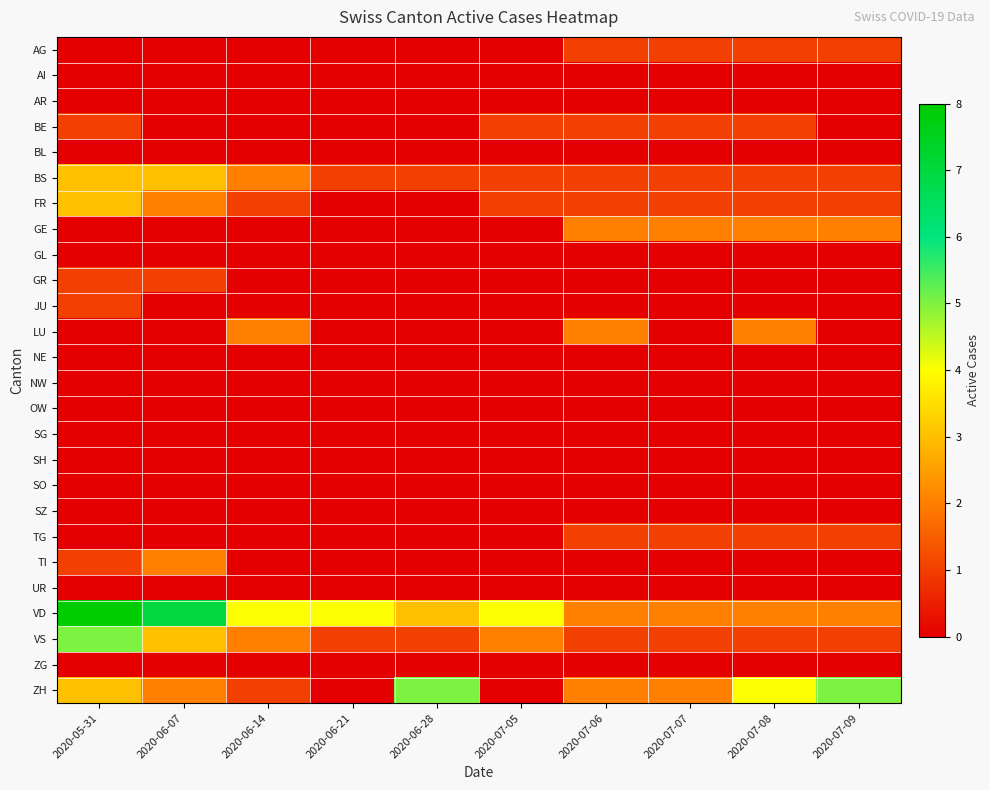

Reading left to right, list all the values displayed in this chart.

AG: 2020-05-31=0	2020-06-07=0	2020-06-14=0	2020-06-21=0	2020-06-28=0	2020-07-05=0	2020-07-06=1	2020-07-07=1	2020-07-08=1	2020-07-09=1
AI: 2020-05-31=0	2020-06-07=0	2020-06-14=0	2020-06-21=0	2020-06-28=0	2020-07-05=0	2020-07-06=0	2020-07-07=0	2020-07-08=0	2020-07-09=0
AR: 2020-05-31=0	2020-06-07=0	2020-06-14=0	2020-06-21=0	2020-06-28=0	2020-07-05=0	2020-07-06=0	2020-07-07=0	2020-07-08=0	2020-07-09=0
BE: 2020-05-31=1	2020-06-07=0	2020-06-14=0	2020-06-21=0	2020-06-28=0	2020-07-05=1	2020-07-06=1	2020-07-07=1	2020-07-08=1	2020-07-09=0
BL: 2020-05-31=0	2020-06-07=0	2020-06-14=0	2020-06-21=0	2020-06-28=0	2020-07-05=0	2020-07-06=0	2020-07-07=0	2020-07-08=0	2020-07-09=0
BS: 2020-05-31=3	2020-06-07=3	2020-06-14=2	2020-06-21=1	2020-06-28=1	2020-07-05=1	2020-07-06=1	2020-07-07=1	2020-07-08=1	2020-07-09=1
FR: 2020-05-31=3	2020-06-07=2	2020-06-14=1	2020-06-21=0	2020-06-28=0	2020-07-05=1	2020-07-06=1	2020-07-07=1	2020-07-08=1	2020-07-09=1
GE: 2020-05-31=0	2020-06-07=0	2020-06-14=0	2020-06-21=0	2020-06-28=0	2020-07-05=0	2020-07-06=2	2020-07-07=2	2020-07-08=2	2020-07-09=2
GL: 2020-05-31=0	2020-06-07=0	2020-06-14=0	2020-06-21=0	2020-06-28=0	2020-07-05=0	2020-07-06=0	2020-07-07=0	2020-07-08=0	2020-07-09=0
GR: 2020-05-31=1	2020-06-07=1	2020-06-14=0	2020-06-21=0	2020-06-28=0	2020-07-05=0	2020-07-06=0	2020-07-07=0	2020-07-08=0	2020-07-09=0
JU: 2020-05-31=1	2020-06-07=0	2020-06-14=0	2020-06-21=0	2020-06-28=0	2020-07-05=0	2020-07-06=0	2020-07-07=0	2020-07-08=0	2020-07-09=0
LU: 2020-05-31=0	2020-06-07=0	2020-06-14=2	2020-06-21=0	2020-06-28=0	2020-07-05=0	2020-07-06=2	2020-07-07=0	2020-07-08=2	2020-07-09=0
NE: 2020-05-31=0	2020-06-07=0	2020-06-14=0	2020-06-21=0	2020-06-28=0	2020-07-05=0	2020-07-06=0	2020-07-07=0	2020-07-08=0	2020-07-09=0
NW: 2020-05-31=0	2020-06-07=0	2020-06-14=0	2020-06-21=0	2020-06-28=0	2020-07-05=0	2020-07-06=0	2020-07-07=0	2020-07-08=0	2020-07-09=0
OW: 2020-05-31=0	2020-06-07=0	2020-06-14=0	2020-06-21=0	2020-06-28=0	2020-07-05=0	2020-07-06=0	2020-07-07=0	2020-07-08=0	2020-07-09=0
SG: 2020-05-31=0	2020-06-07=0	2020-06-14=0	2020-06-21=0	2020-06-28=0	2020-07-05=0	2020-07-06=0	2020-07-07=0	2020-07-08=0	2020-07-09=0
SH: 2020-05-31=0	2020-06-07=0	2020-06-14=0	2020-06-21=0	2020-06-28=0	2020-07-05=0	2020-07-06=0	2020-07-07=0	2020-07-08=0	2020-07-09=0
SO: 2020-05-31=0	2020-06-07=0	2020-06-14=0	2020-06-21=0	2020-06-28=0	2020-07-05=0	2020-07-06=0	2020-07-07=0	2020-07-08=0	2020-07-09=0
SZ: 2020-05-31=0	2020-06-07=0	2020-06-14=0	2020-06-21=0	2020-06-28=0	2020-07-05=0	2020-07-06=0	2020-07-07=0	2020-07-08=0	2020-07-09=0
TG: 2020-05-31=0	2020-06-07=0	2020-06-14=0	2020-06-21=0	2020-06-28=0	2020-07-05=0	2020-07-06=1	2020-07-07=1	2020-07-08=1	2020-07-09=1
TI: 2020-05-31=1	2020-06-07=2	2020-06-14=0	2020-06-21=0	2020-06-28=0	2020-07-05=0	2020-07-06=0	2020-07-07=0	2020-07-08=0	2020-07-09=0
UR: 2020-05-31=0	2020-06-07=0	2020-06-14=0	2020-06-21=0	2020-06-28=0	2020-07-05=0	2020-07-06=0	2020-07-07=0	2020-07-08=0	2020-07-09=0
VD: 2020-05-31=8	2020-06-07=7	2020-06-14=4	2020-06-21=4	2020-06-28=3	2020-07-05=4	2020-07-06=2	2020-07-07=2	2020-07-08=2	2020-07-09=2
VS: 2020-05-31=5	2020-06-07=3	2020-06-14=2	2020-06-21=1	2020-06-28=1	2020-07-05=2	2020-07-06=1	2020-07-07=1	2020-07-08=1	2020-07-09=1
ZG: 2020-05-31=0	2020-06-07=0	2020-06-14=0	2020-06-21=0	2020-06-28=0	2020-07-05=0	2020-07-06=0	2020-07-07=0	2020-07-08=0	2020-07-09=0
ZH: 2020-05-31=3	2020-06-07=2	2020-06-14=1	2020-06-21=0	2020-06-28=5	2020-07-05=0	2020-07-06=2	2020-07-07=2	2020-07-08=4	2020-07-09=5